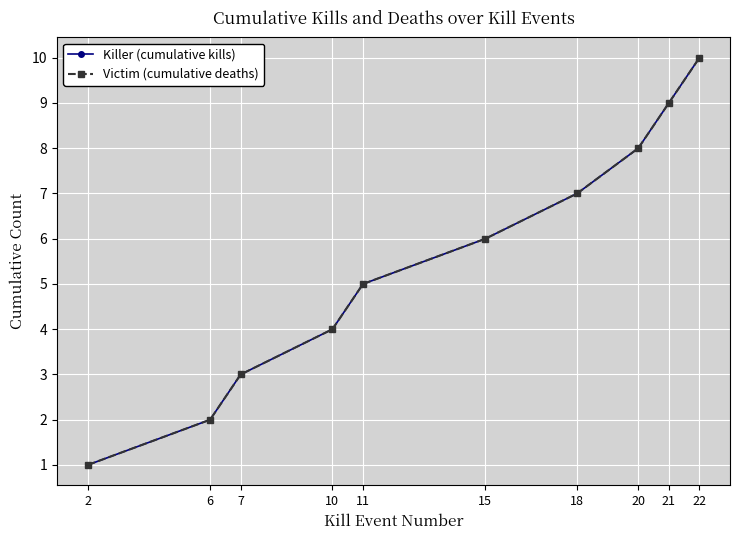

Read the Victim (cumulative deaths) value at 20.

8